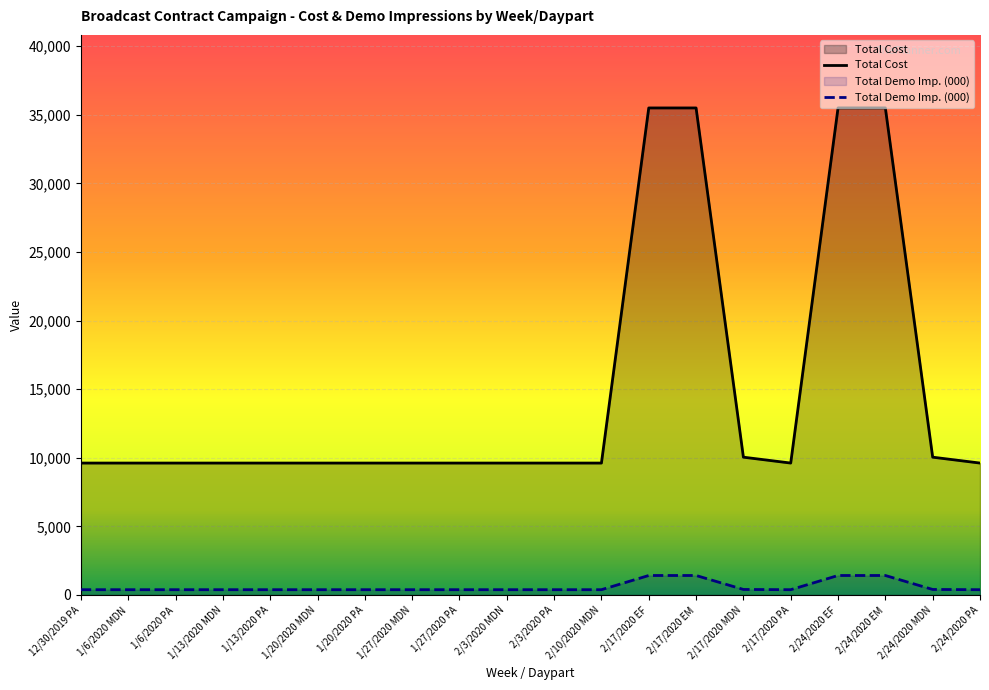

At which label is Total Cost closest to 22557?

2/17/2020 MDN